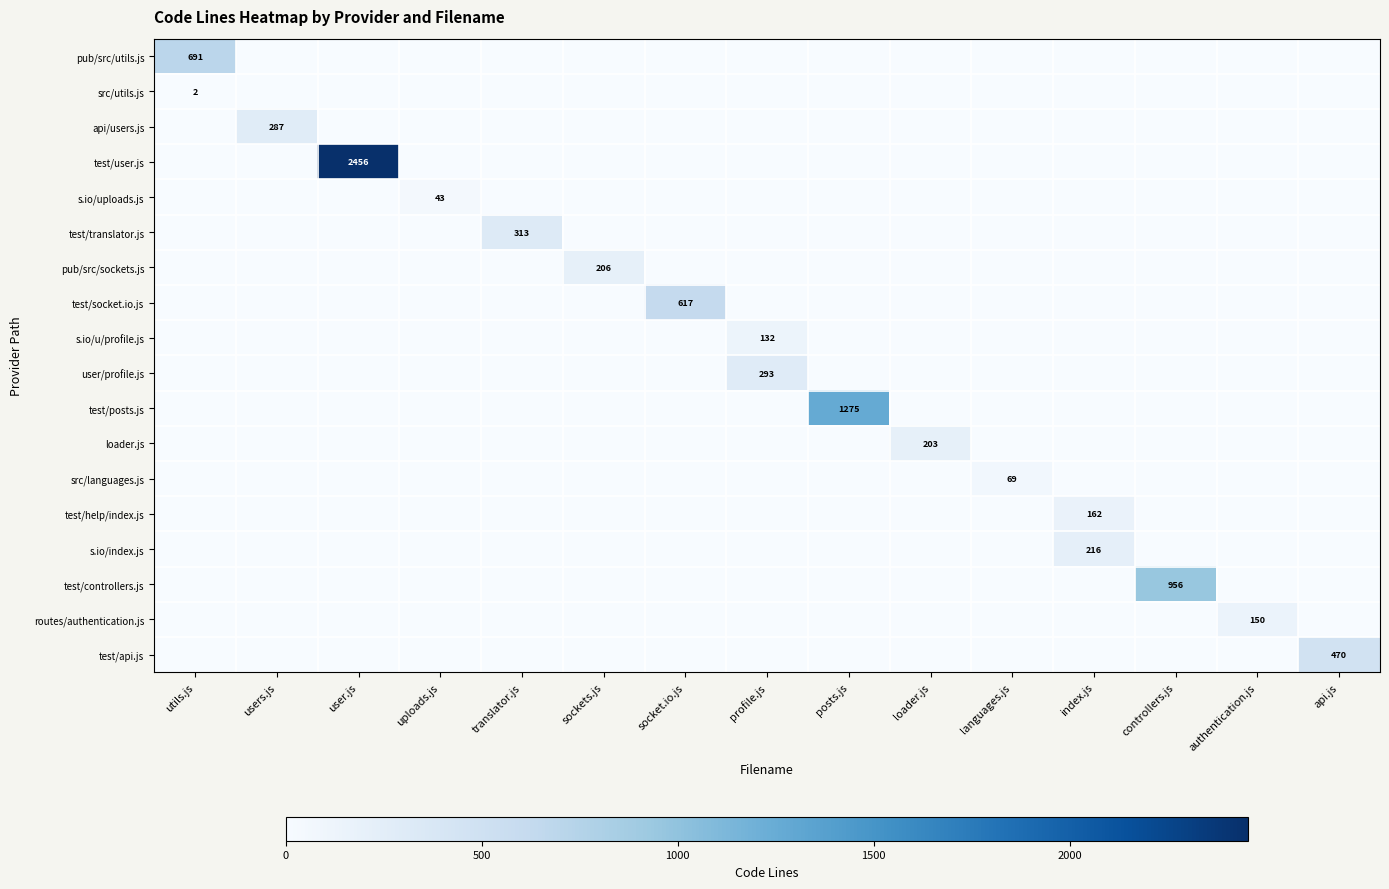

Which category has the lowest value across all series?

users.js